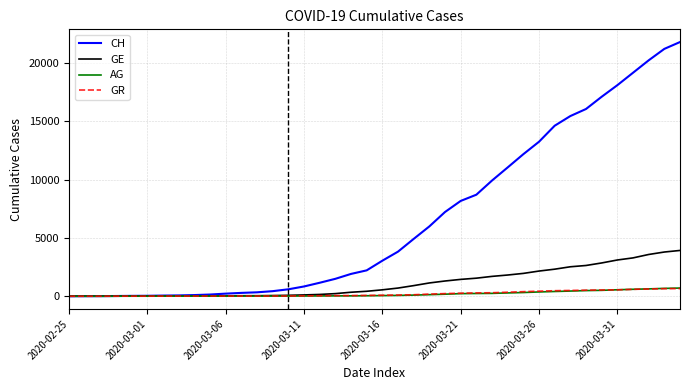

What is the difference between the maximum and second lowest values in the GR series?

655